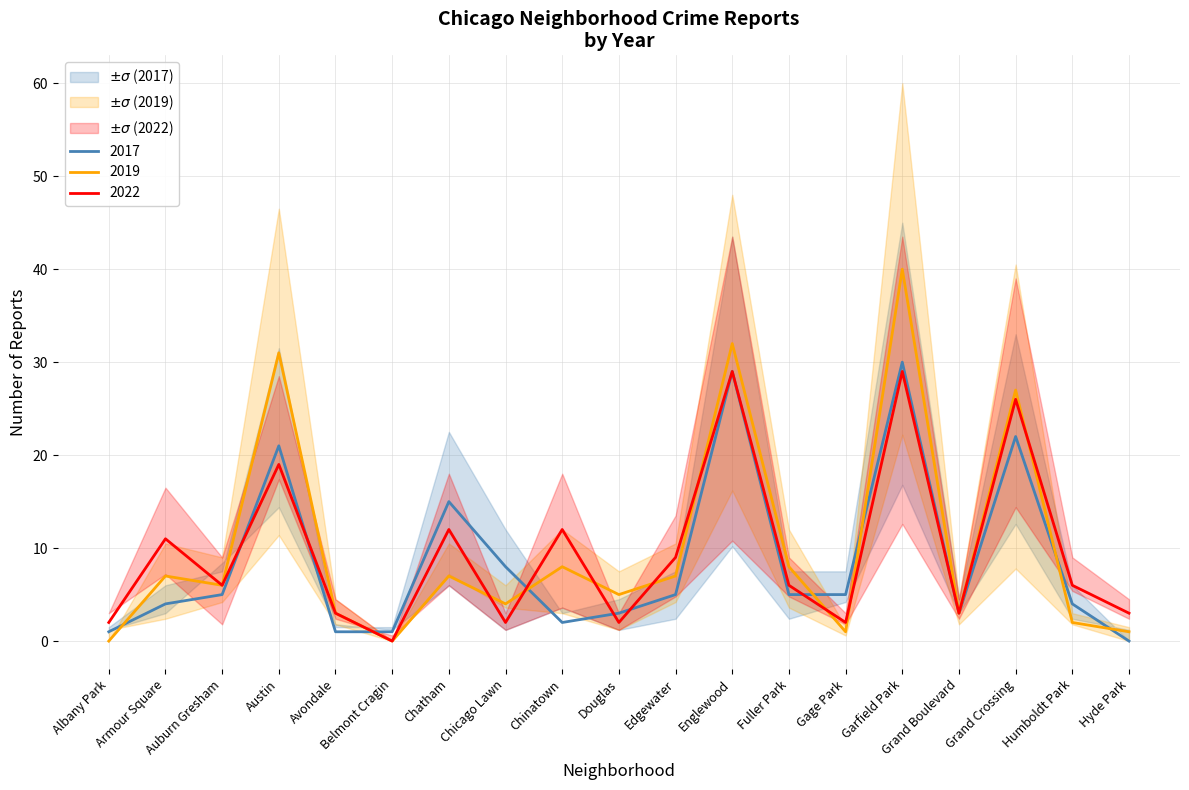

List the series in order of their overall mean, lowest first.

2017, 2022, 2019